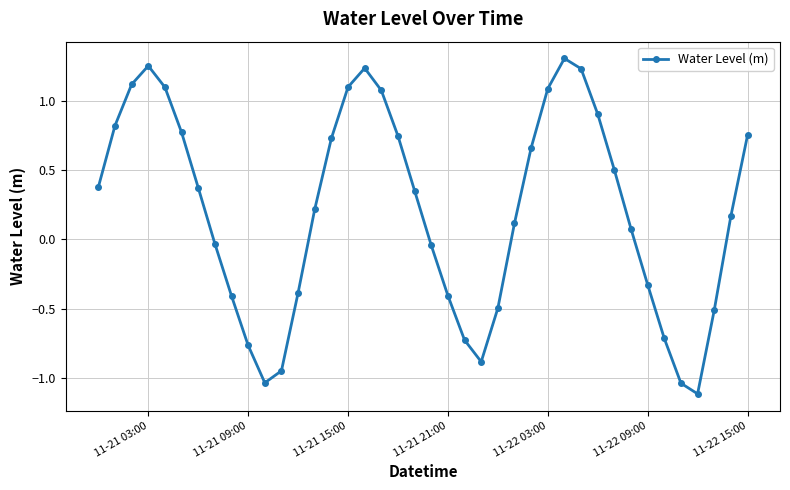

What is the difference between the maximum and minimum values?

2.4